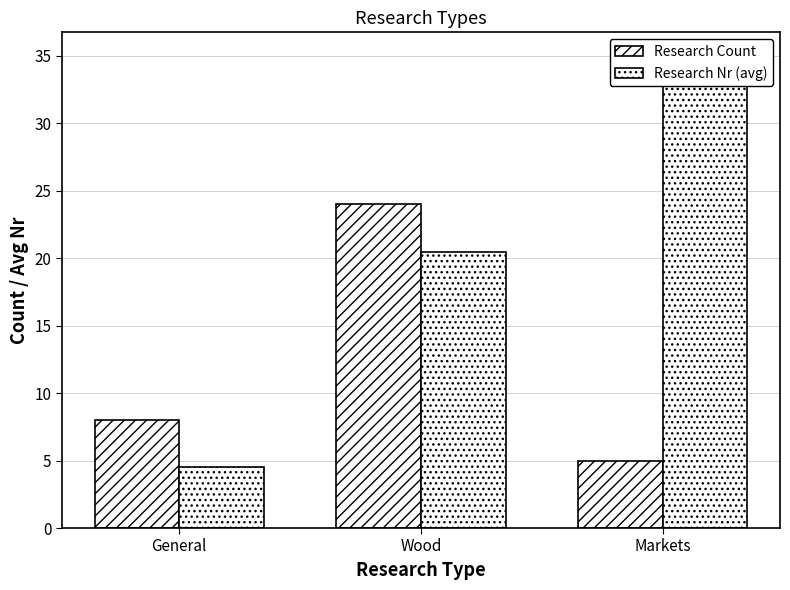

What are all the series names shown in the legend?

Research Count, Research Nr (avg)